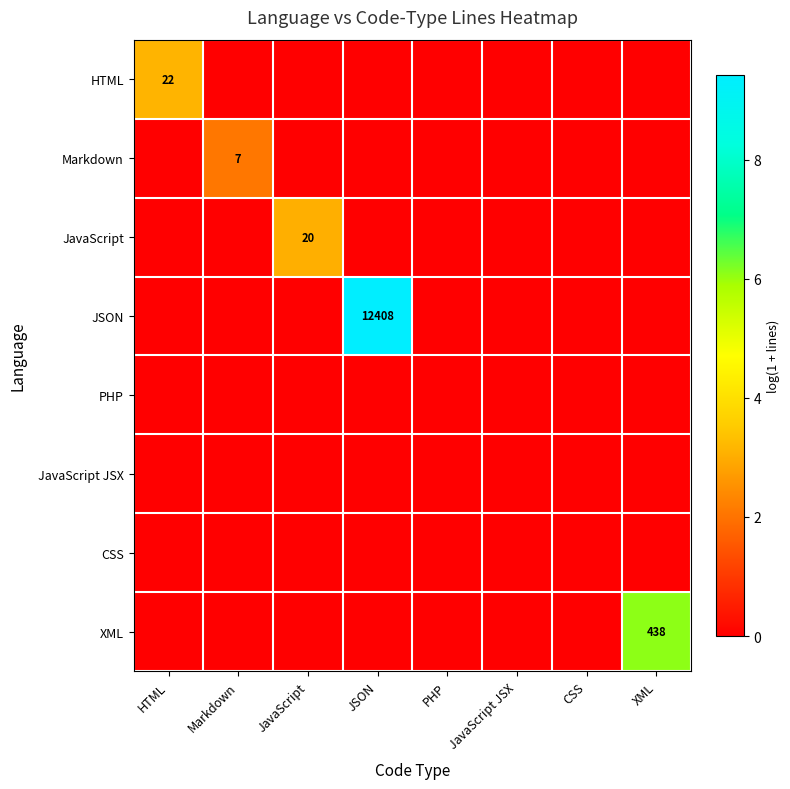

The HTML series shows -1.1 at XML. True or false?

False